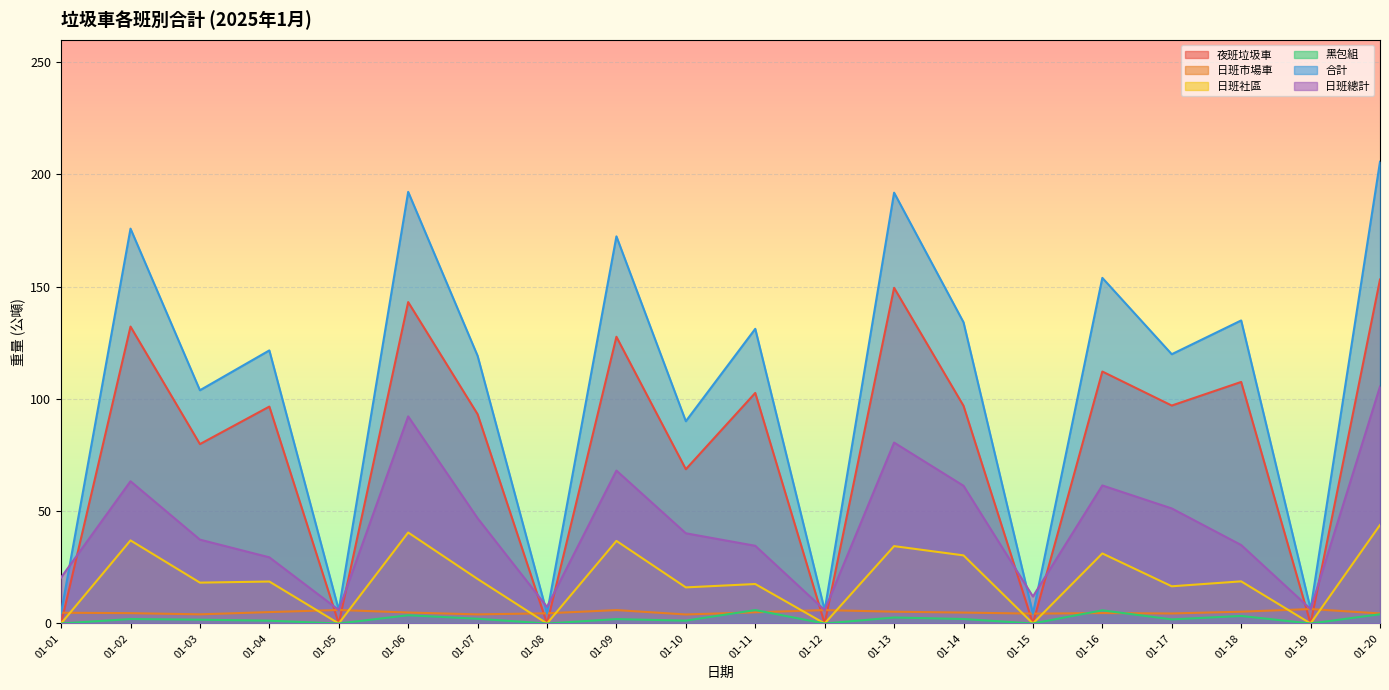

Which series has the largest total across all categories?

合計